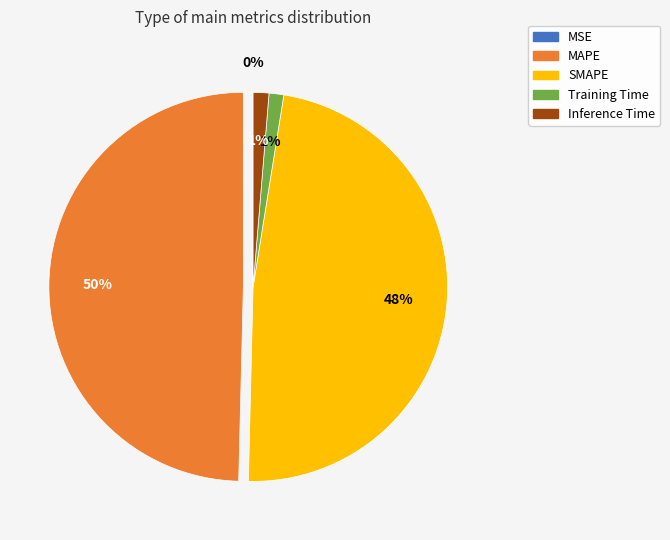

Does any single category account for the majority?

No